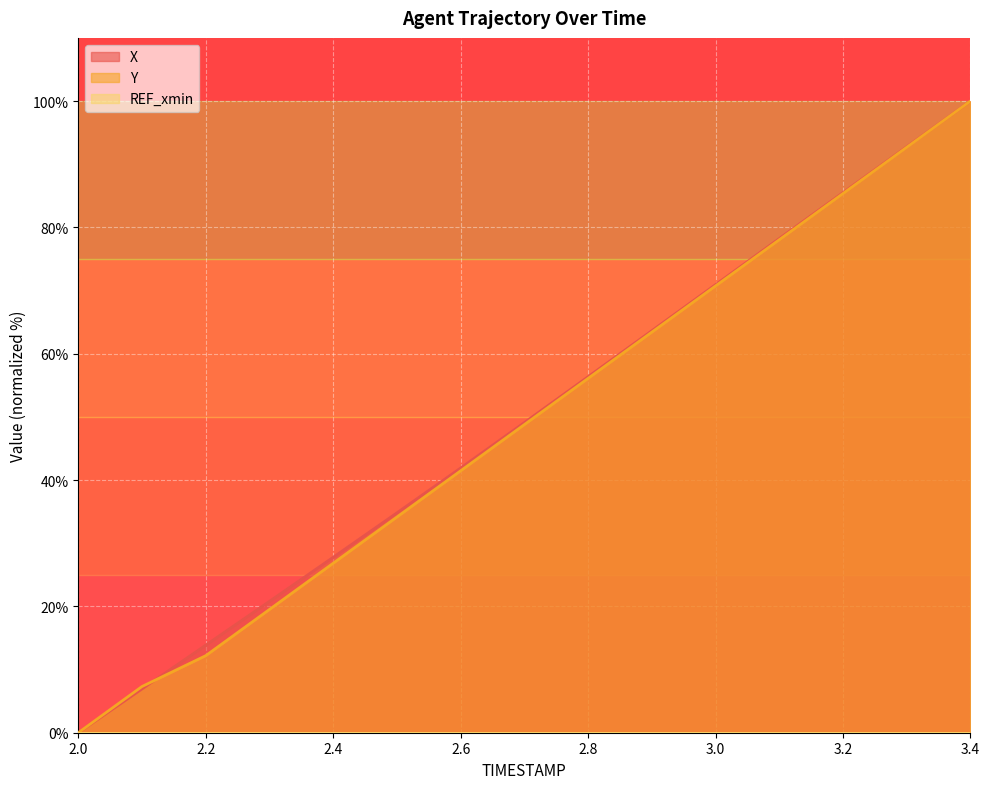

What is the total value across all series at 3.4?

200.0